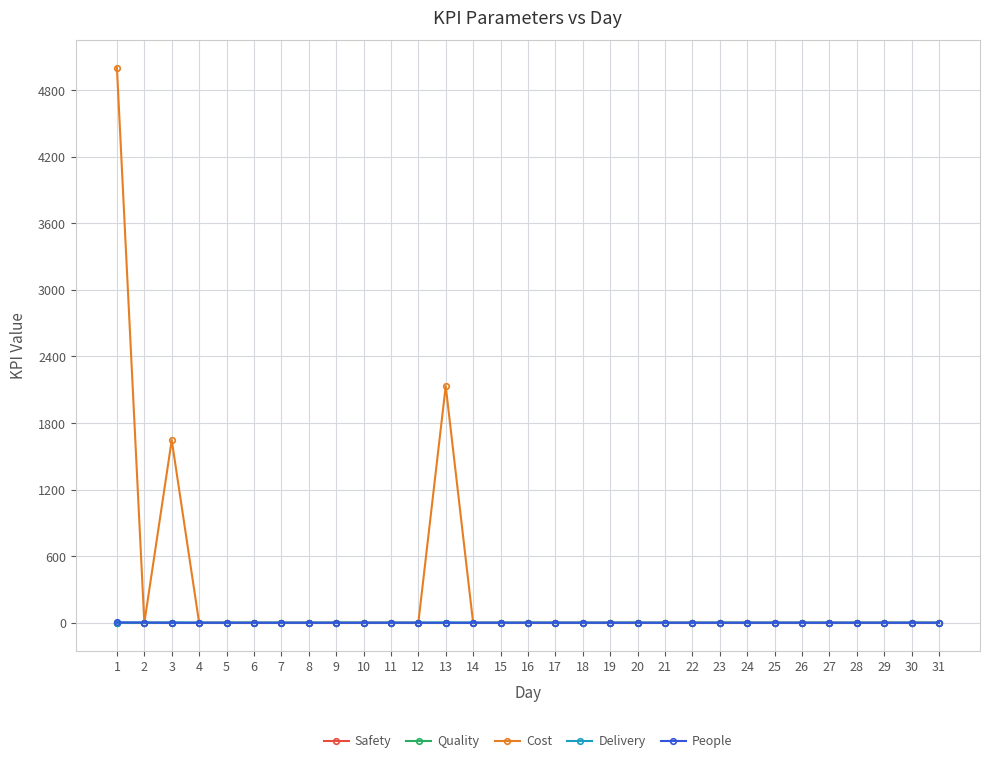

What is the greatest value displayed?

5000.0